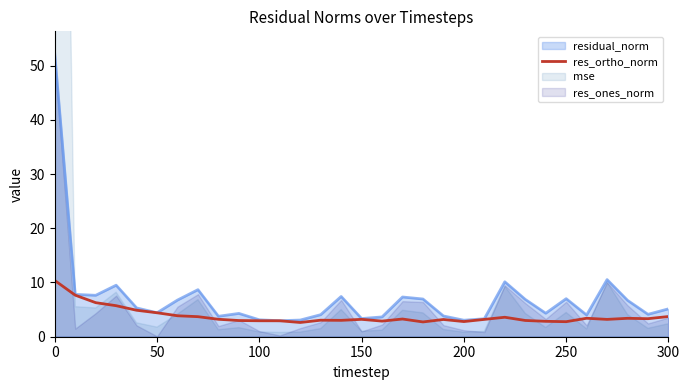

What is the lowest value of the residual_norm series?

2.9